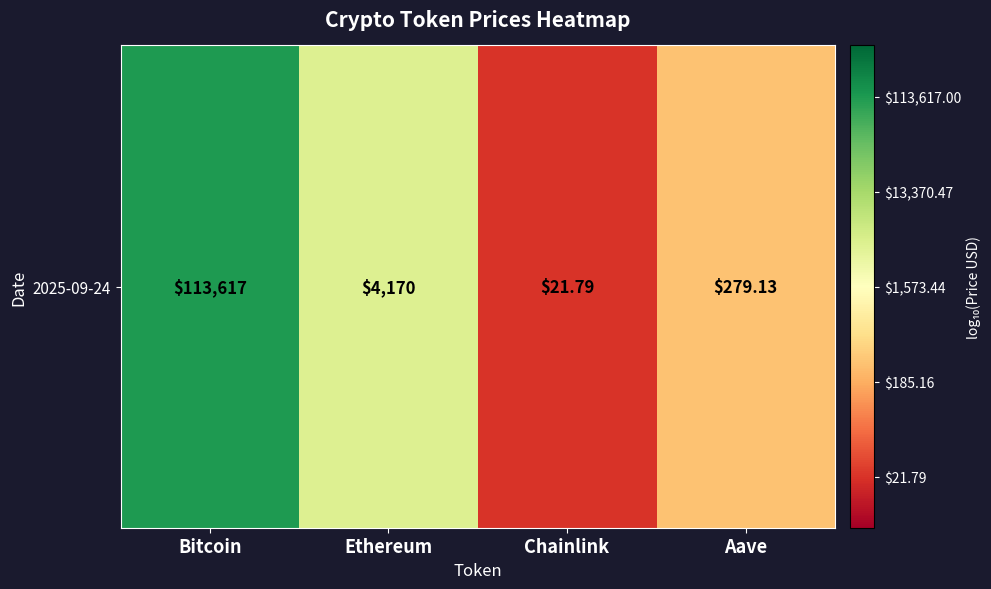

How many data points does each series have?

4